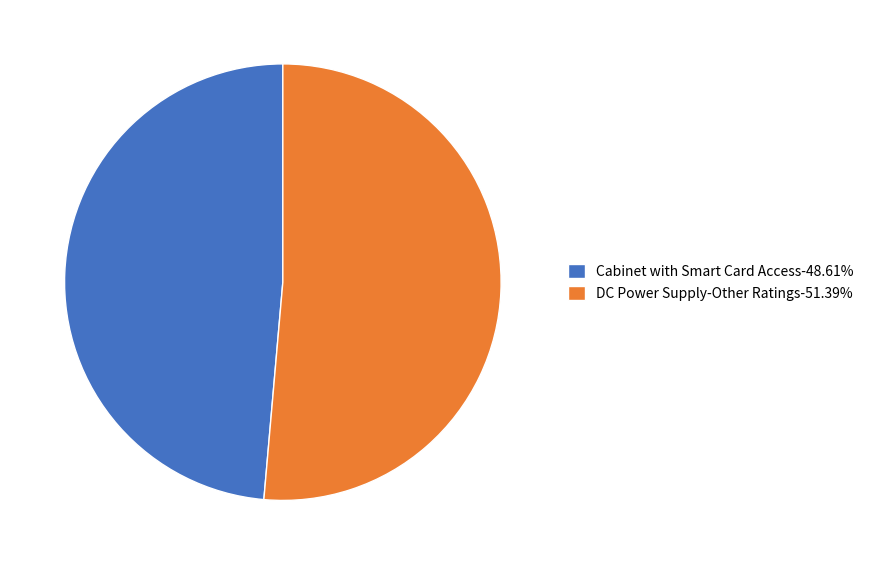

Rank the categories by value from highest to lowest.

DC Power Supply-Other Ratings, Cabinet with Smart Card Access